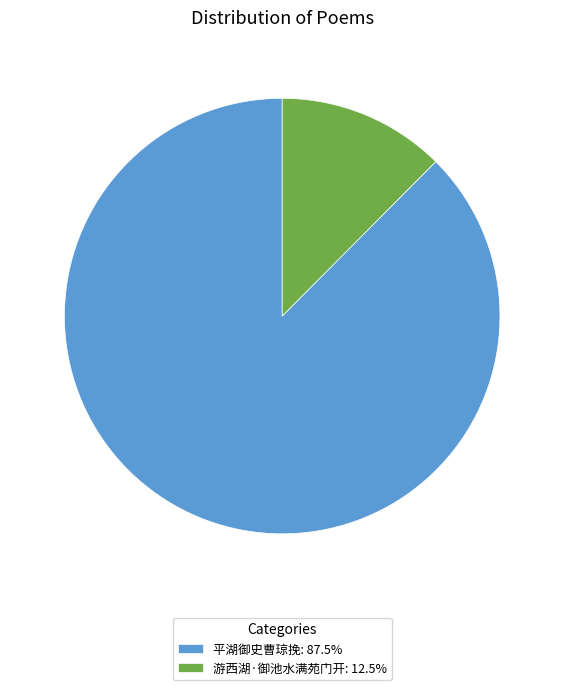

Do 游西湖·御池水满苑门开: 12.5% and 平湖御史曹琼挽: 87.5% together represent more than half of the pie?

Yes